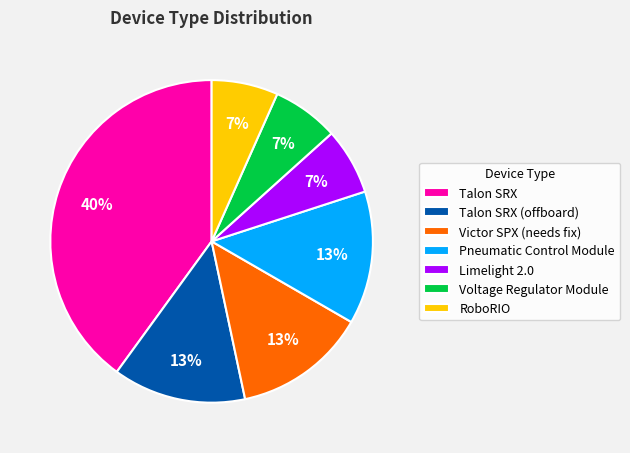

To the nearest percent, what portion does RoboRIO represent?

7%